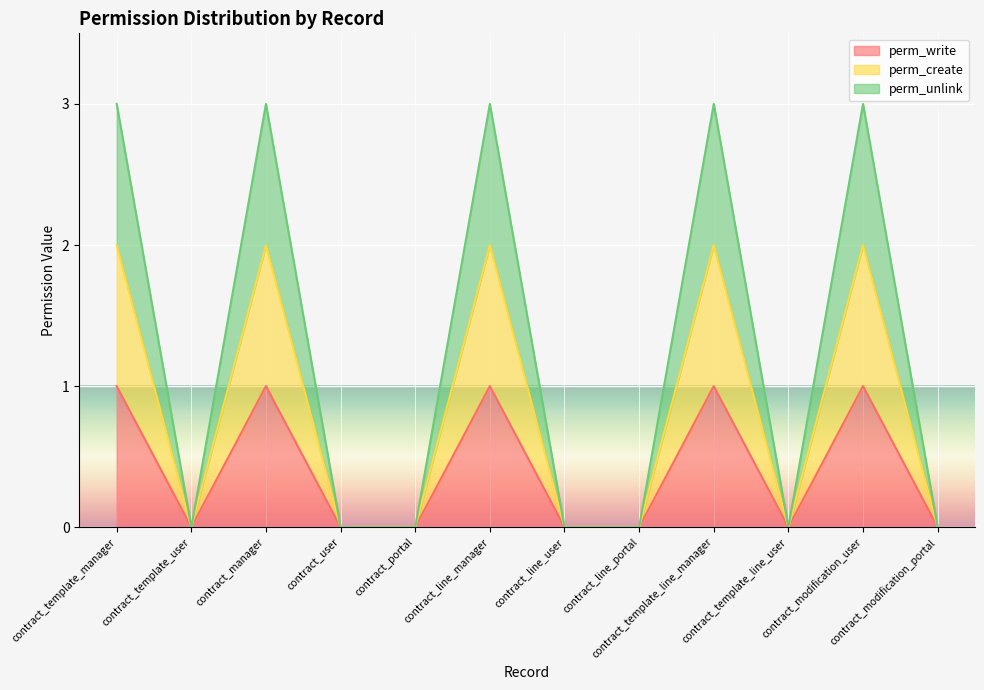

At which category is the sum across all series the highest?

contract_template_manager